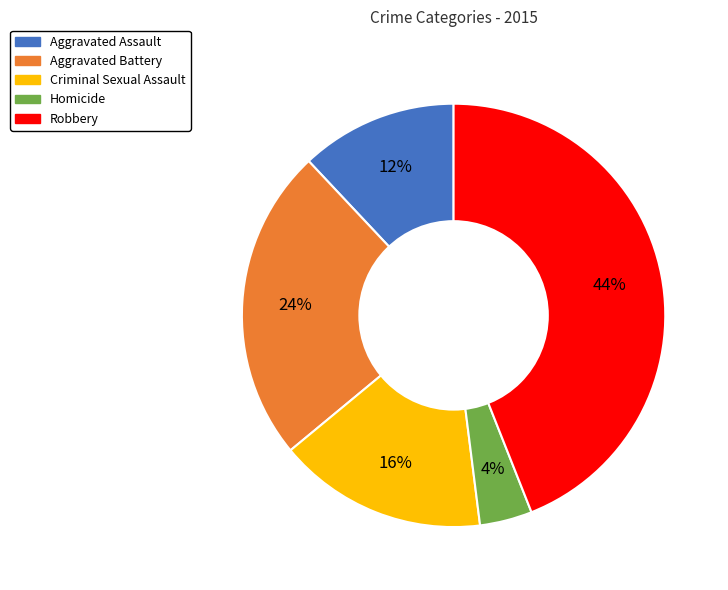

Which category has the biggest portion of the pie?

Robbery